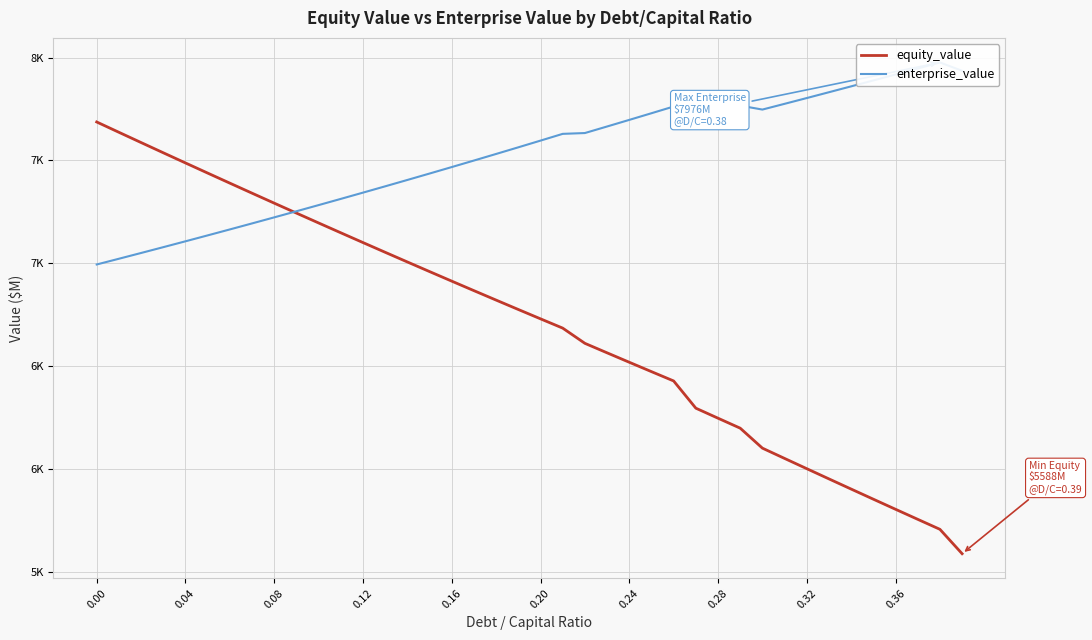

Rank the series by their average value, from lowest to highest.

equity_value, enterprise_value